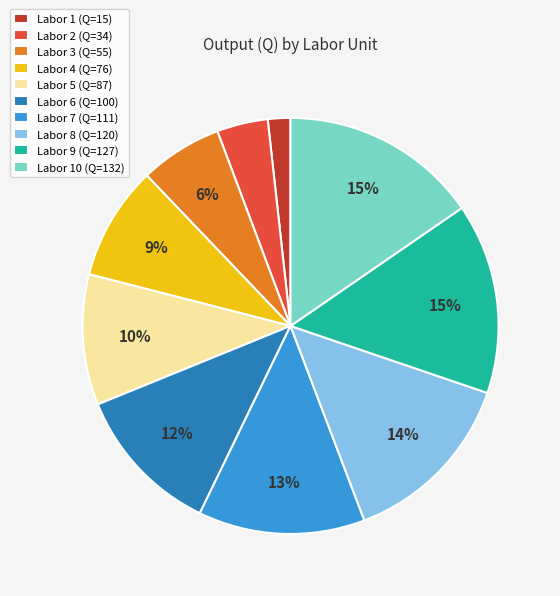

Combined, do Labor 5 (Q=87) and Labor 9 (Q=127) account for over 50%?

No